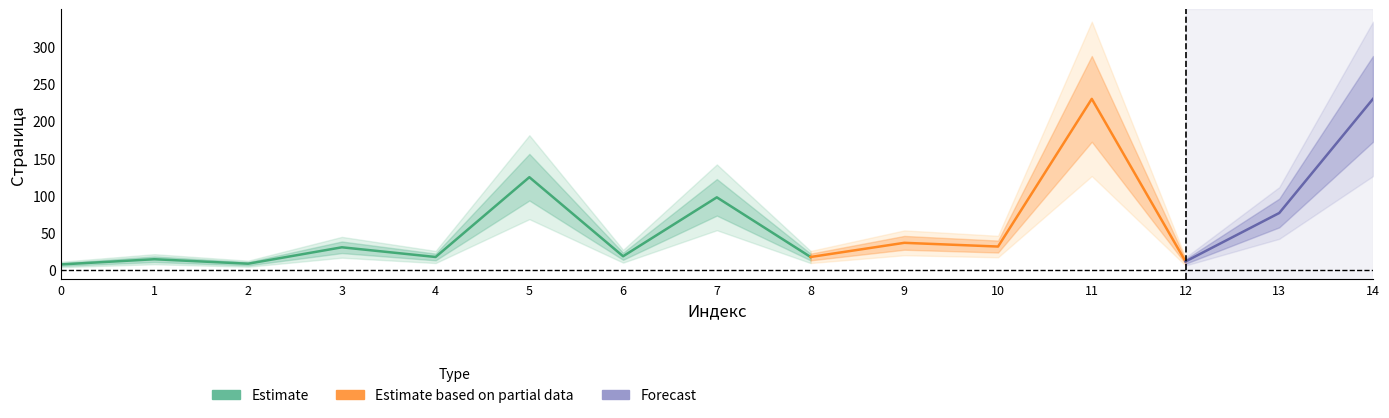

Reading right to left, transcribe all the data shown in this chart.

14=230	13=77	12=12	11=230	10=32	9=37	8=18	7=98	6=19	5=125	4=18	3=31	2=9	1=15	0=8